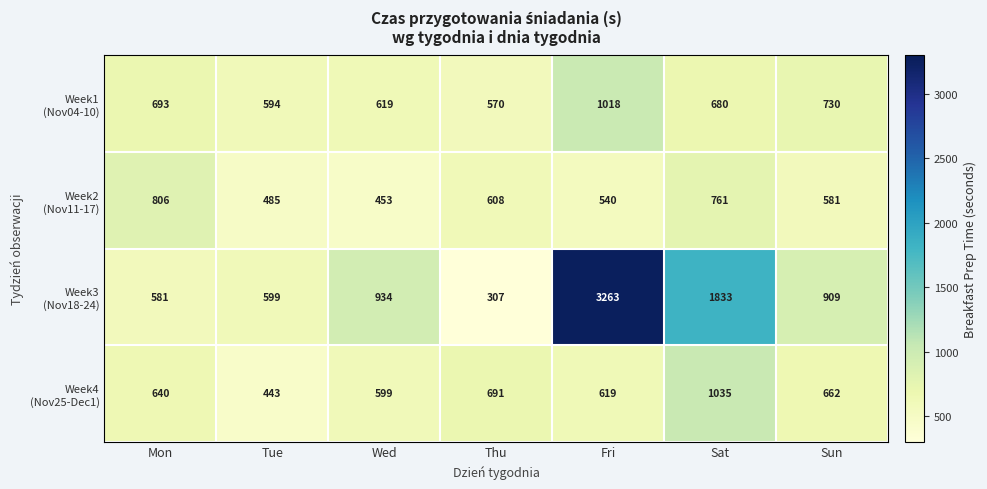

What is the difference between the highest and lowest values at Mon?

225